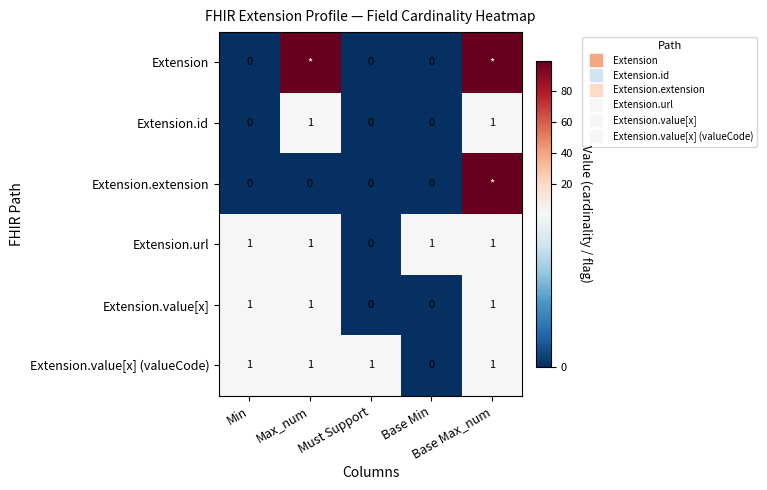

At which label does Extension reach its minimum?

Min